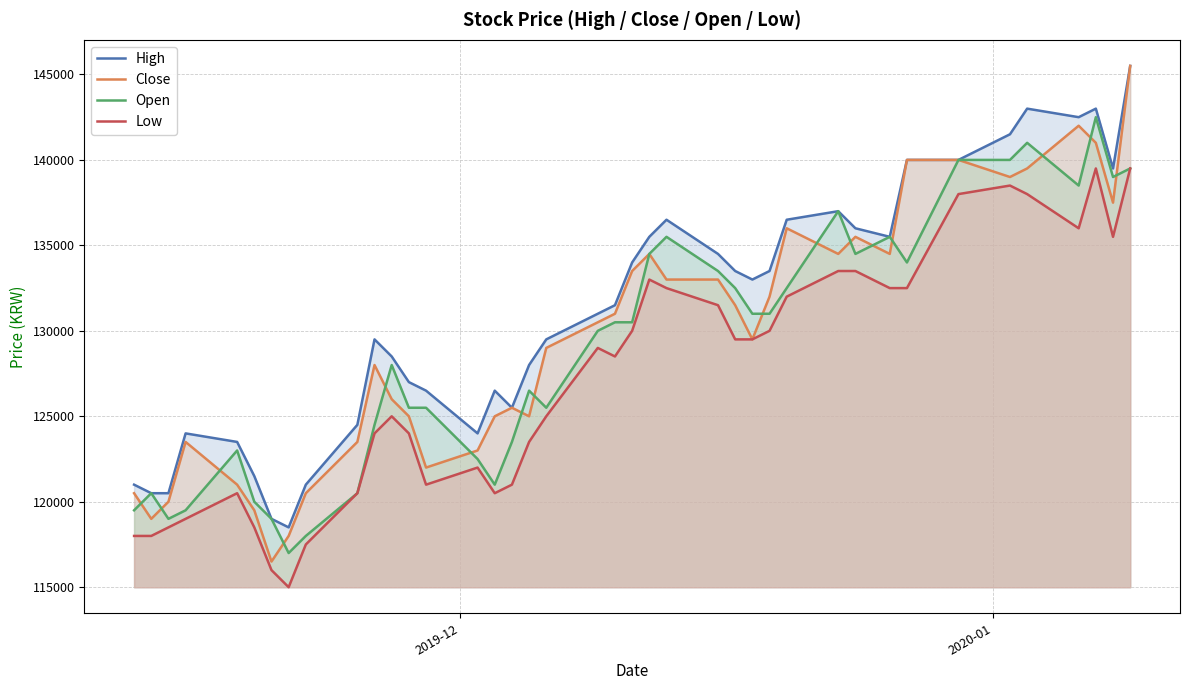

What is the maximum value shown in the chart?

145500